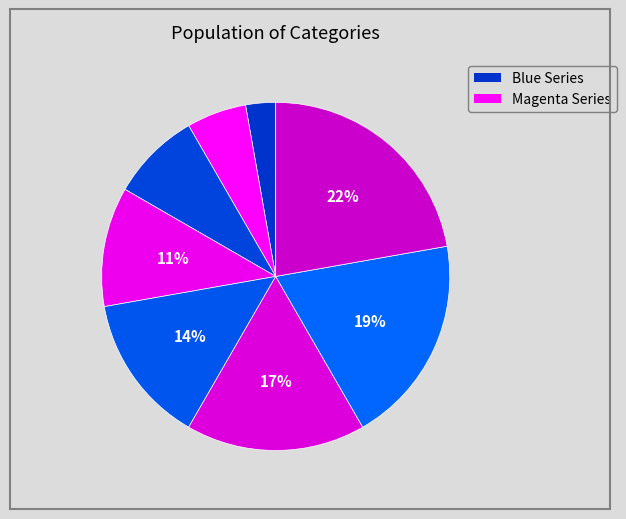

Is there a majority slice in this chart?

No